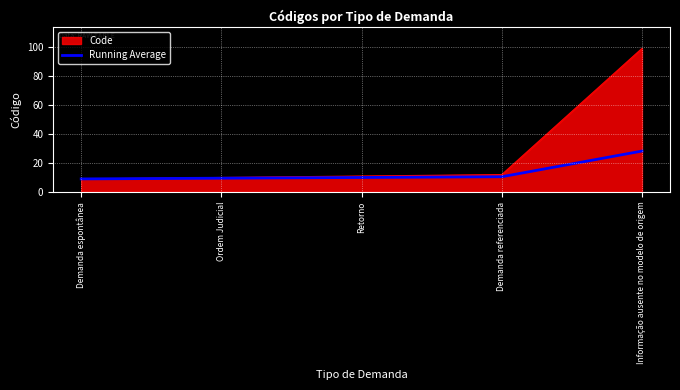

Which series has the widest spread of values?

Code